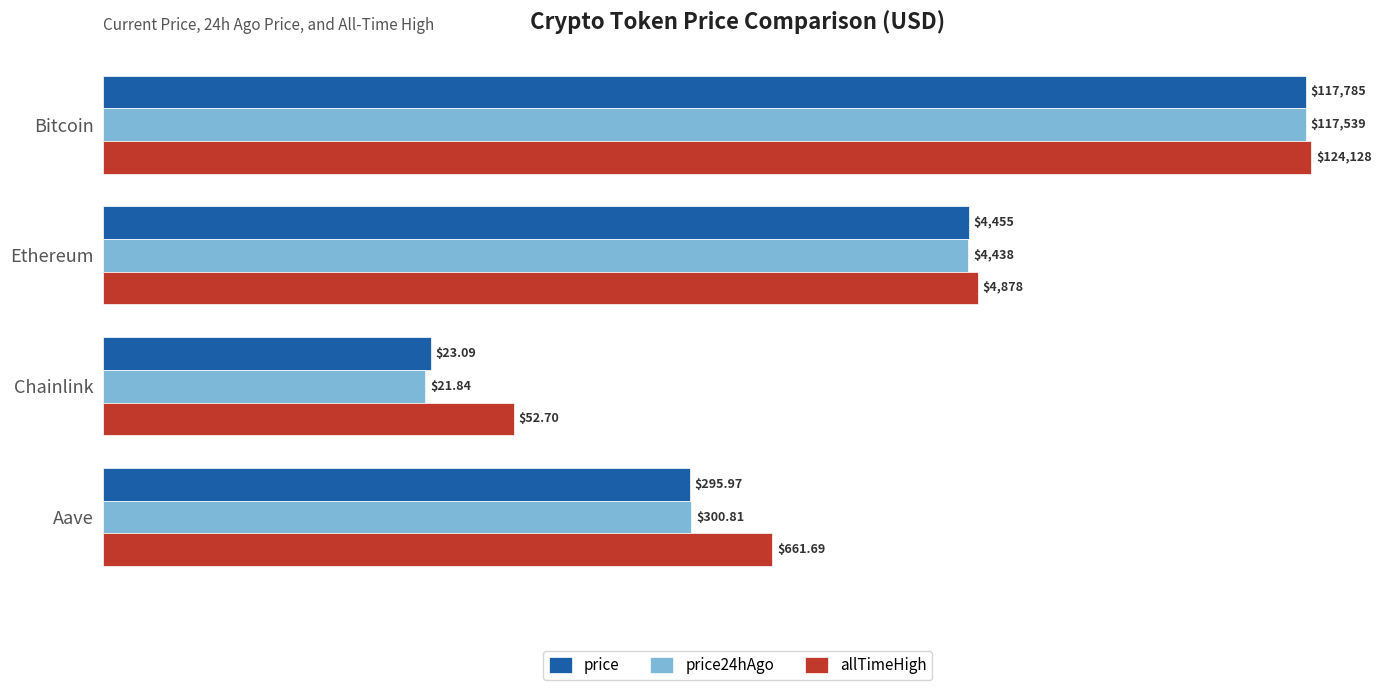

What are all the series names shown in the legend?

price, price24hAgo, allTimeHigh